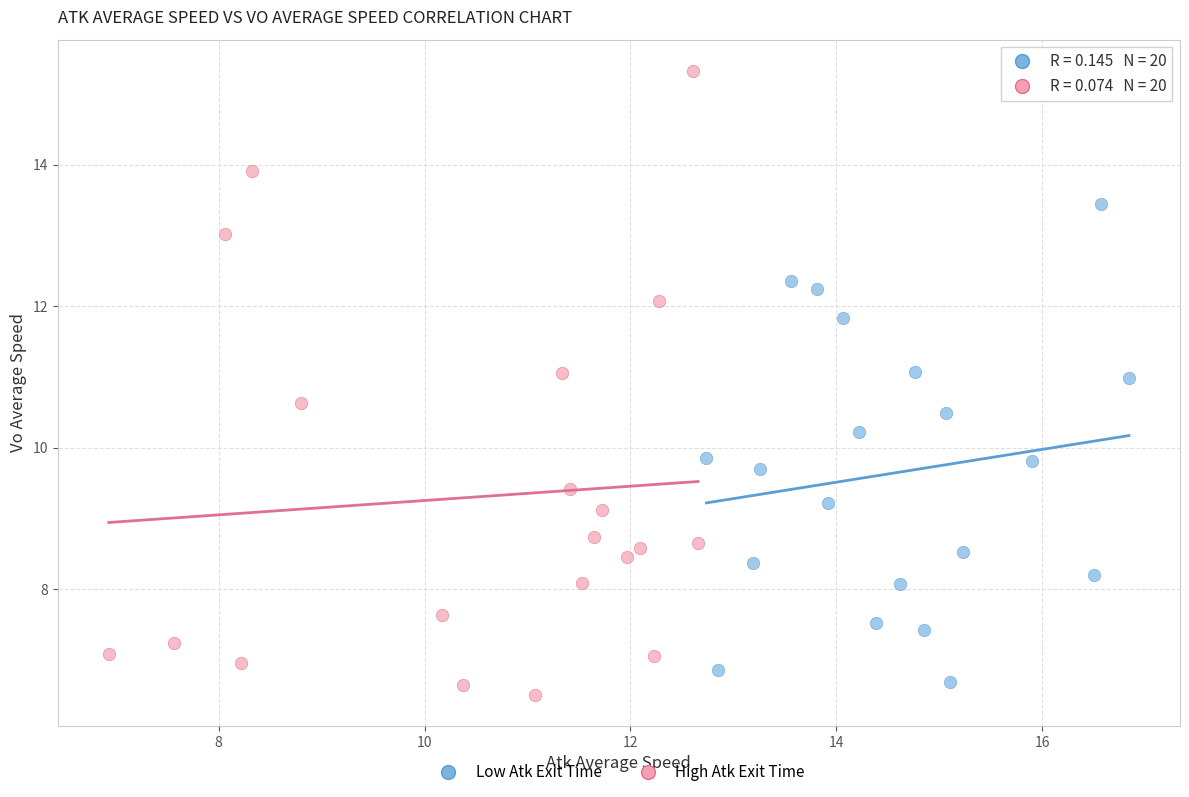

What are all the series names shown in the legend?

Low Atk Exit Time, High Atk Exit Time